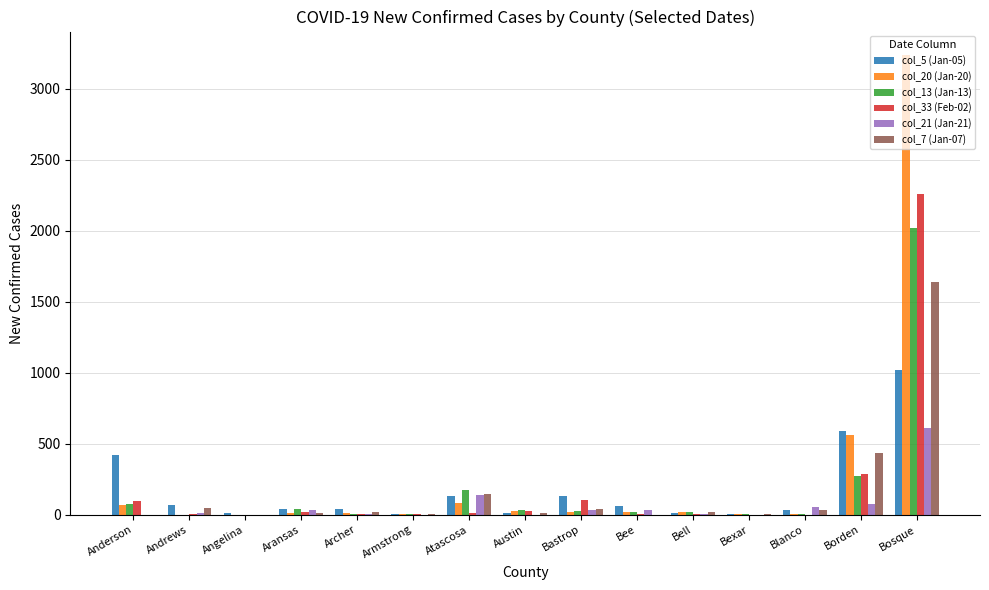

At which category does the chart reach its peak across all series?

Bosque